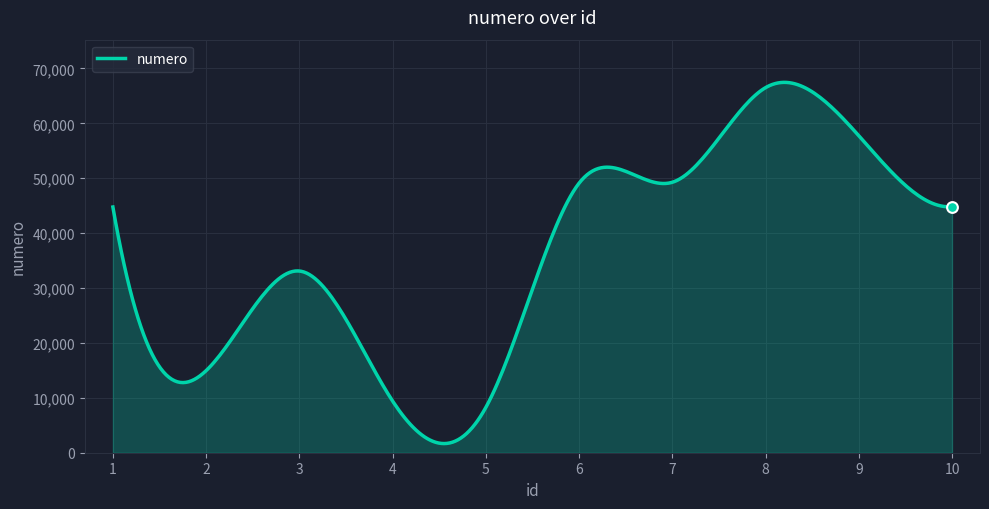

What is the difference between the maximum and minimum values?

65795.4